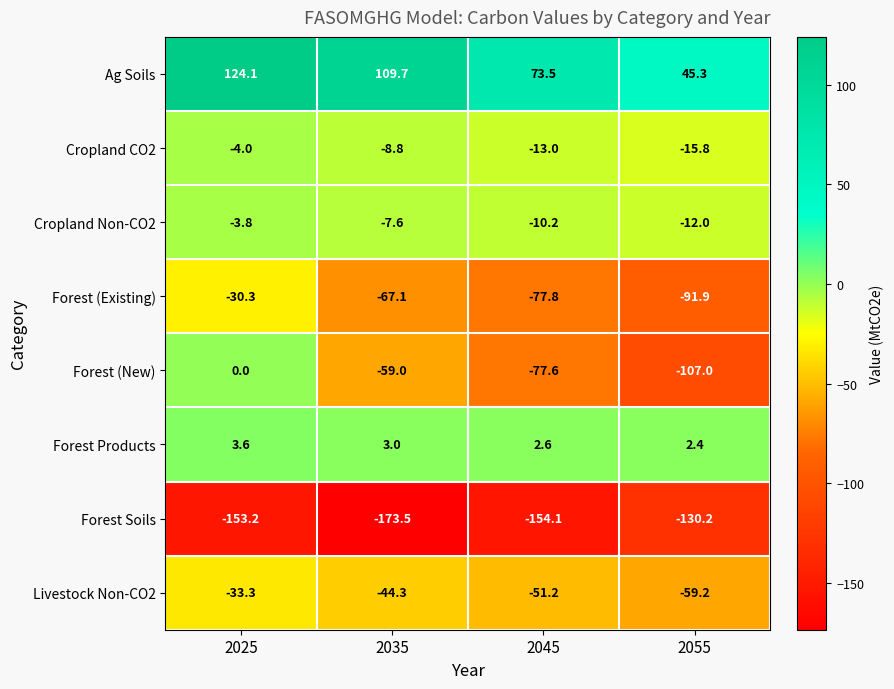

What is the approximate value of Forest (New) at 2035?

-59.0